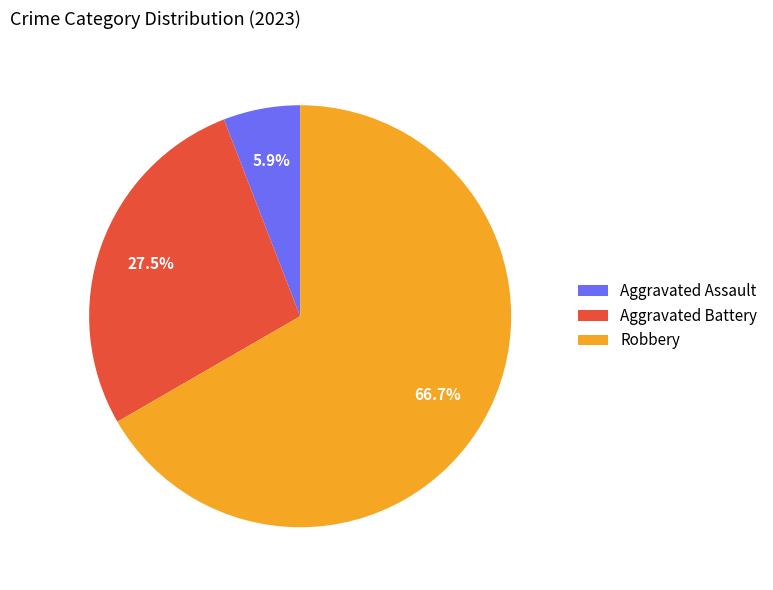

What is the ratio of the value at Robbery to the value at Aggravated Assault?

11.3